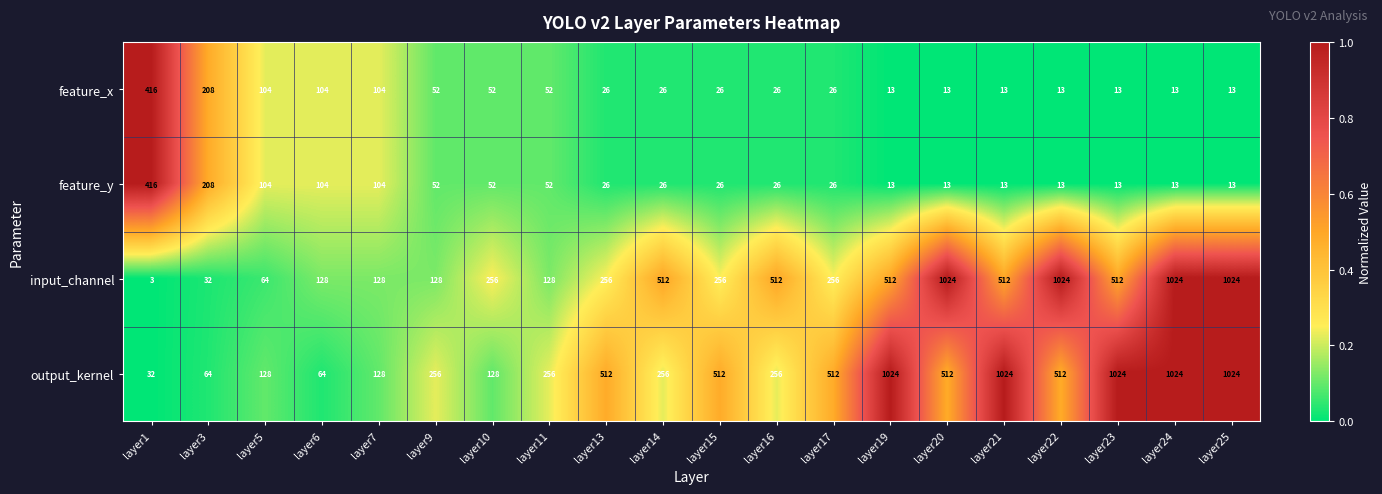

True or false: output_kernel has a value of 335 at layer17.

False